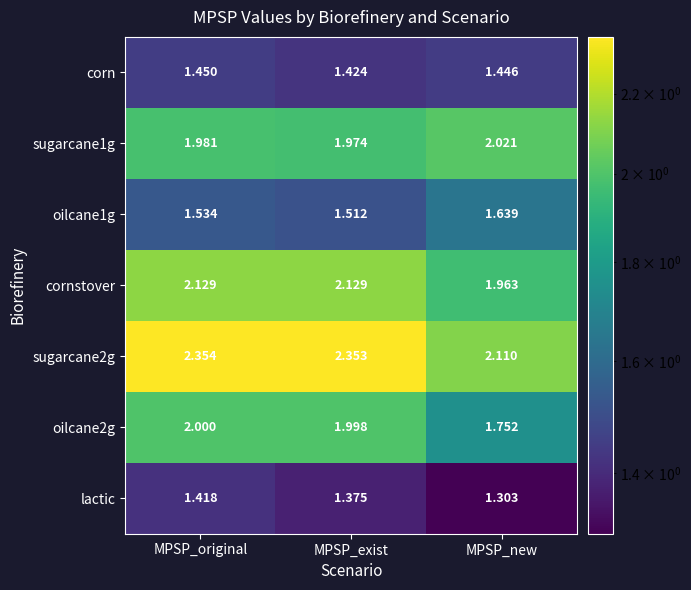

Is the value of corn at MPSP_original greater than the value of sugarcane2g at MPSP_original?

No